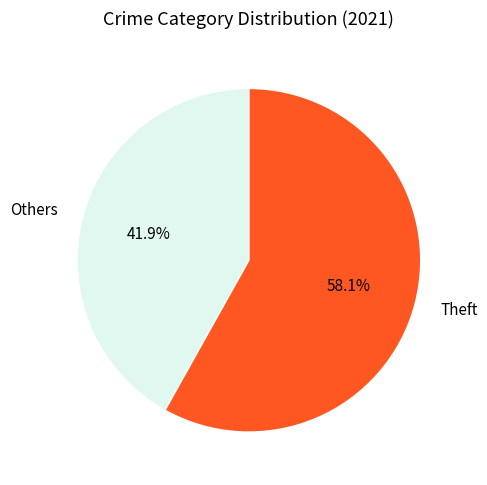

Count the number of slices in the pie.

2